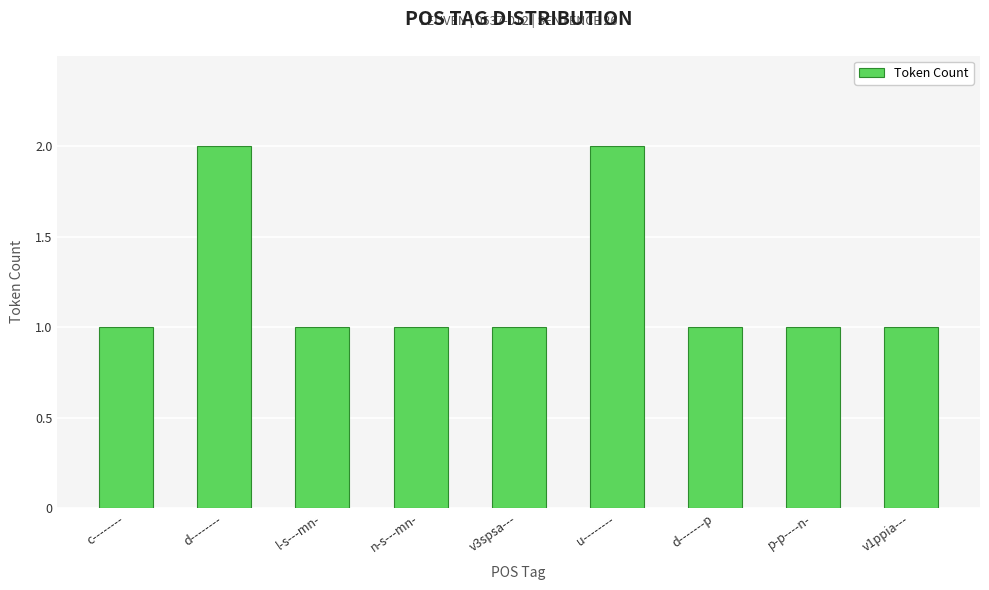

What position from the right is v1ppia---?

1